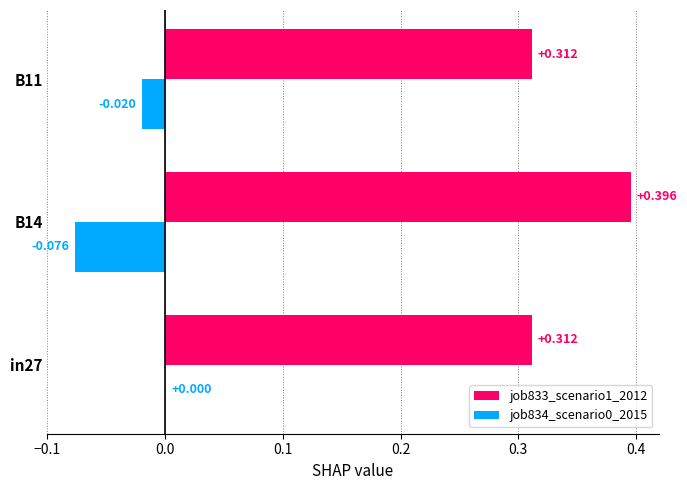

Is the value of job833_scenario1_2012 at in27 greater than the value of job834_scenario0_2015 at B14?

Yes